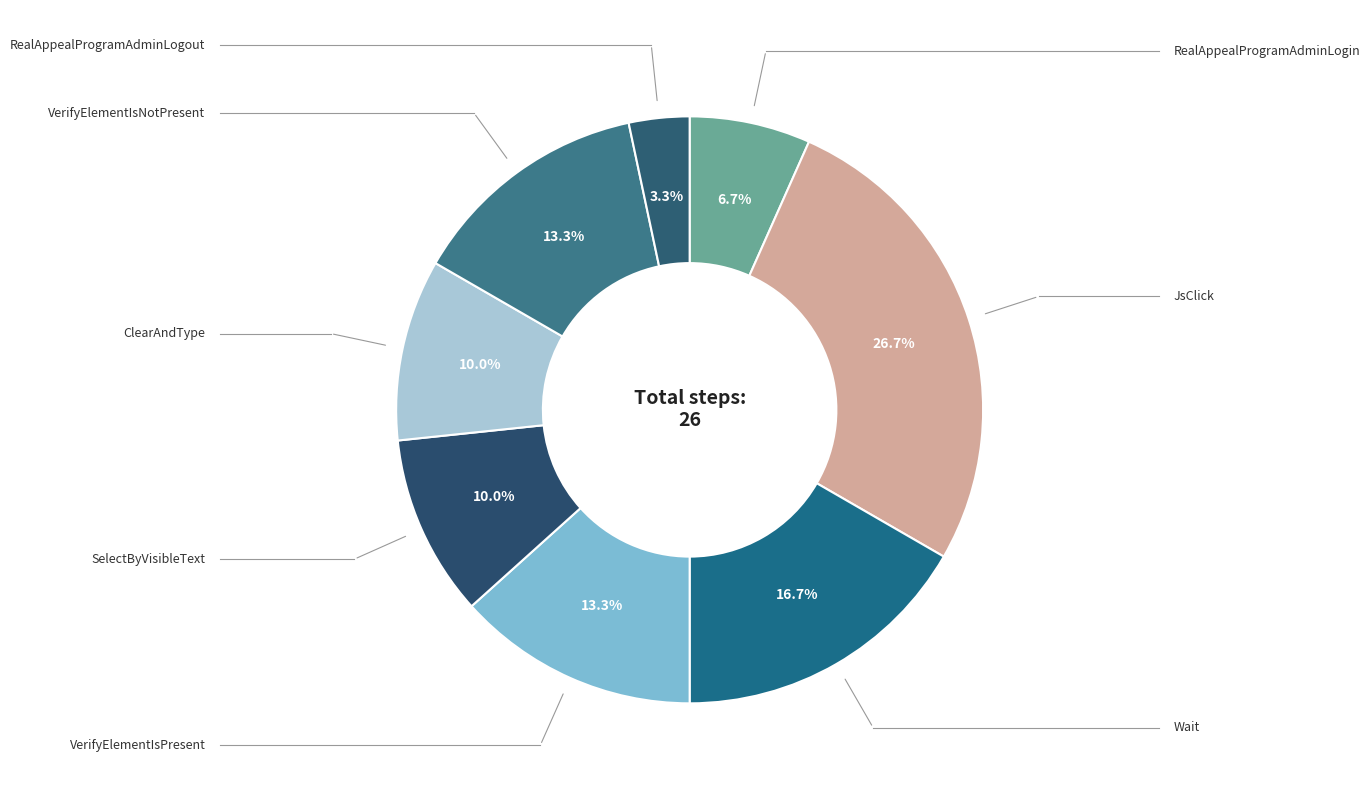

How many segments does this pie chart have?

8